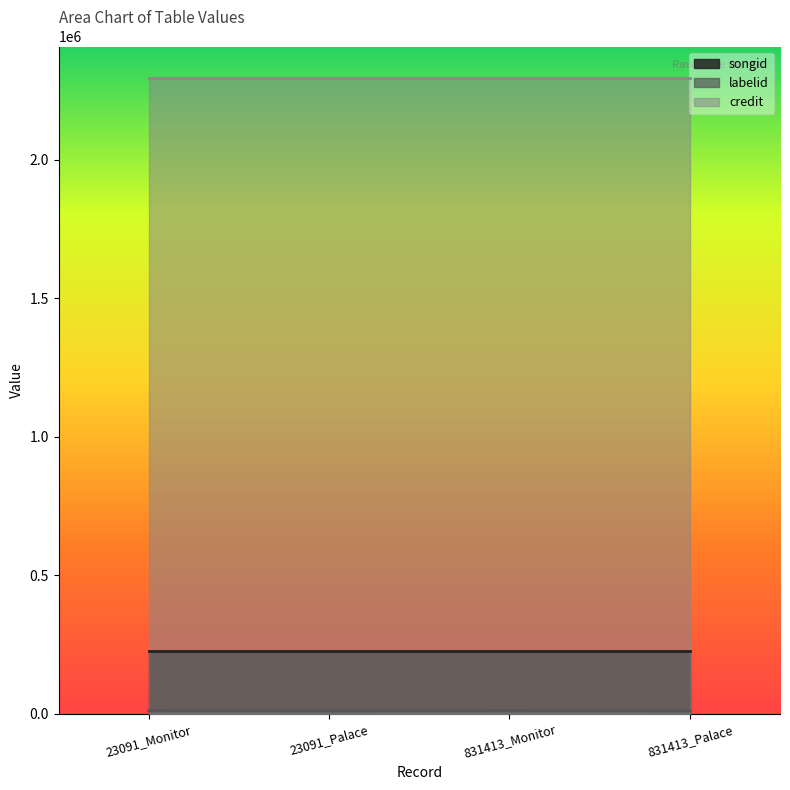

What is the approximate value of labelid at 23091_Monitor?

10186